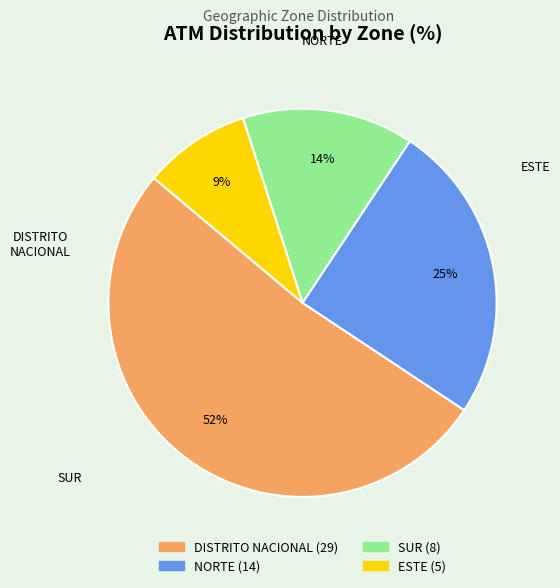

How many slices are in this pie chart?

4